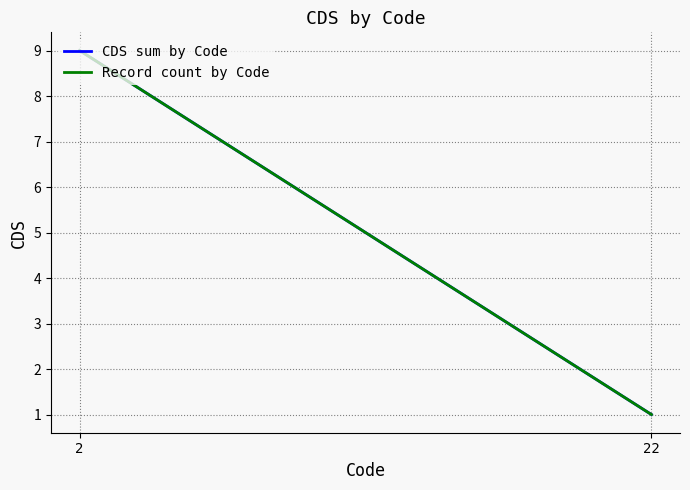

At which category is the sum across all series the highest?

2